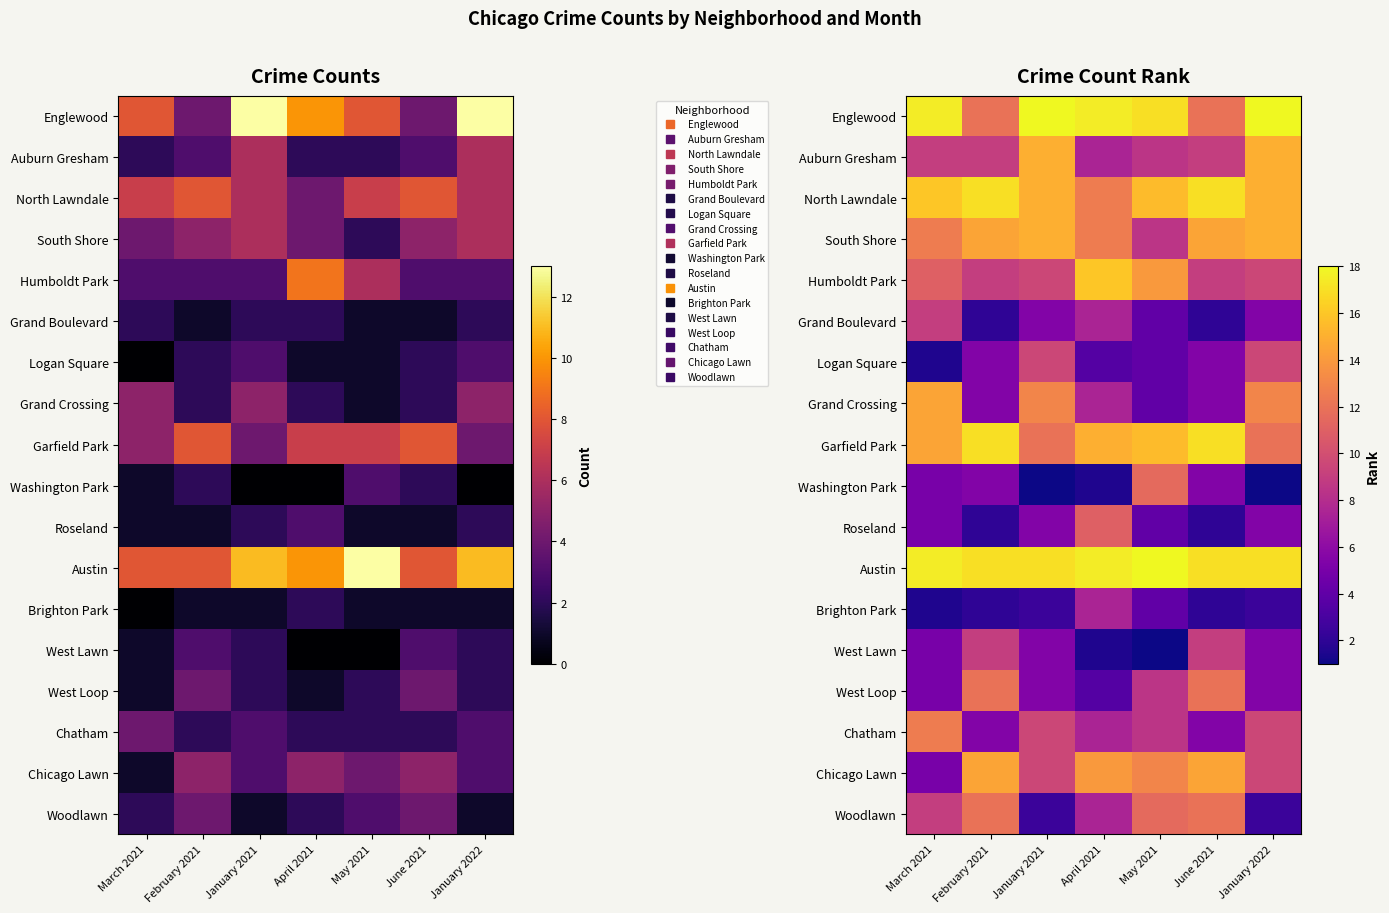

Rank the series at January 2022 from highest to lowest value.

Englewood, Austin, Auburn Gresham, North Lawndale, South Shore, Grand Crossing, Garfield Park, Humboldt Park, Logan Square, Chatham, Chicago Lawn, Grand Boulevard, Roseland, West Lawn, West Loop, Brighton Park, Woodlawn, Washington Park